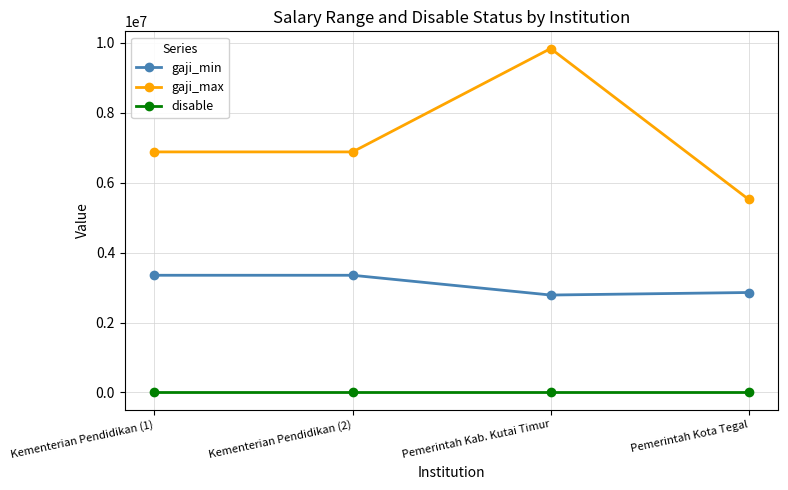

At which label is gaji_min closest to 3068360?

Pemerintah Kota Tegal